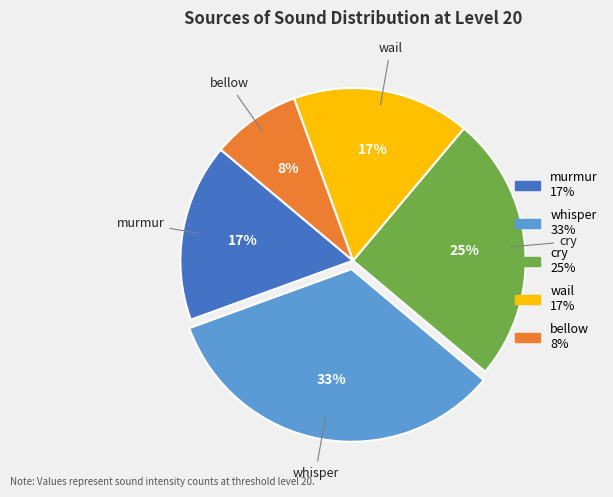

To the nearest percent, what is the difference between the whisper and cry slice percentages?

8%